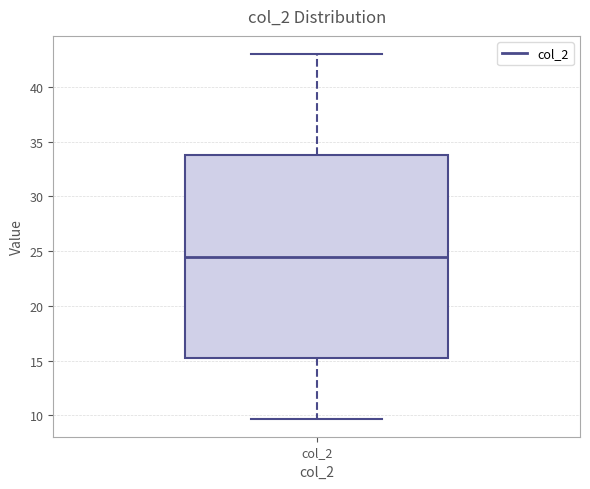

Transcribe this box plot: give where the median line is, the range the box spans, and where the two whiskers end, as read against the y-axis. The values are not printed on the chart, so give them approximately, as read against the axis.

median 24.5, box 15.5 to 34.0, whiskers 9.5 to 43.0